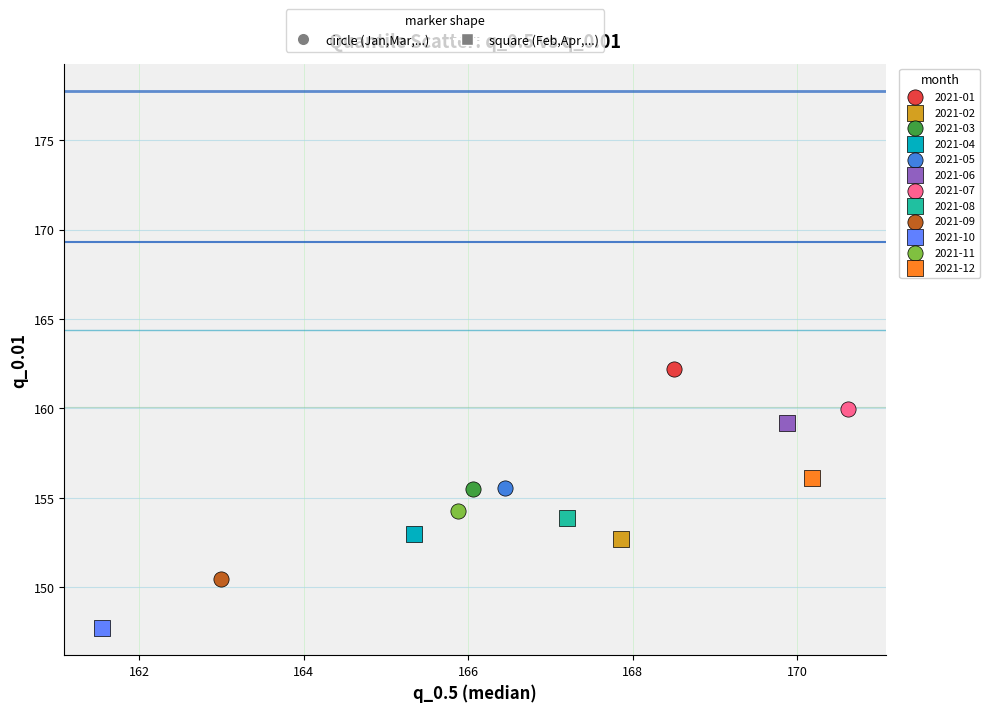

Which series contains the highest Y value?

2021-01